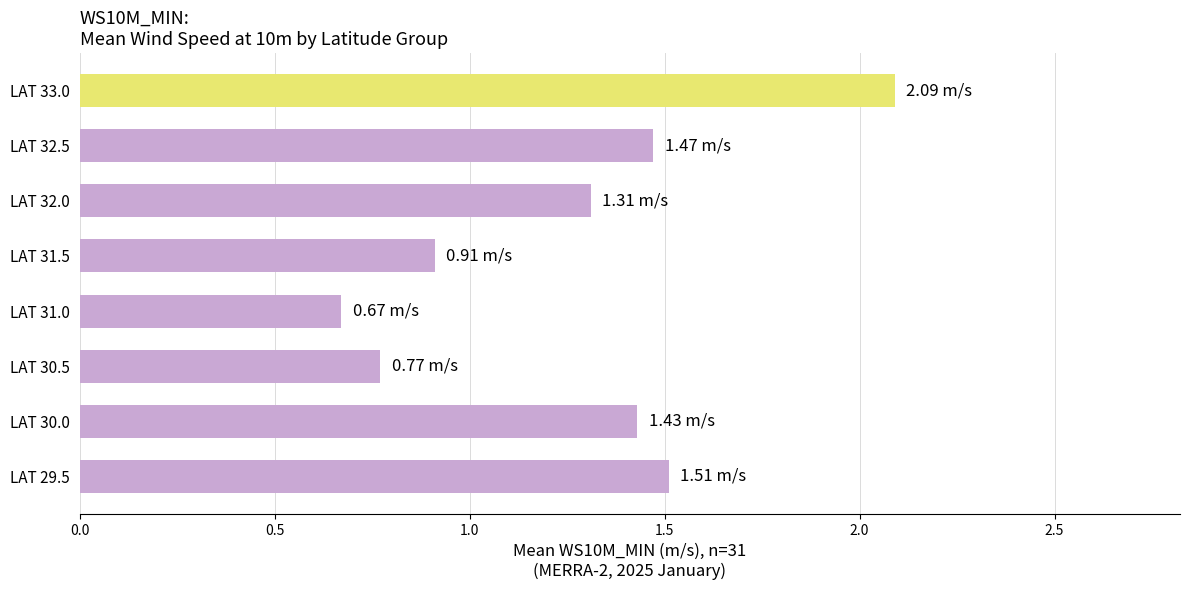

What is the sum of all values?

10.2